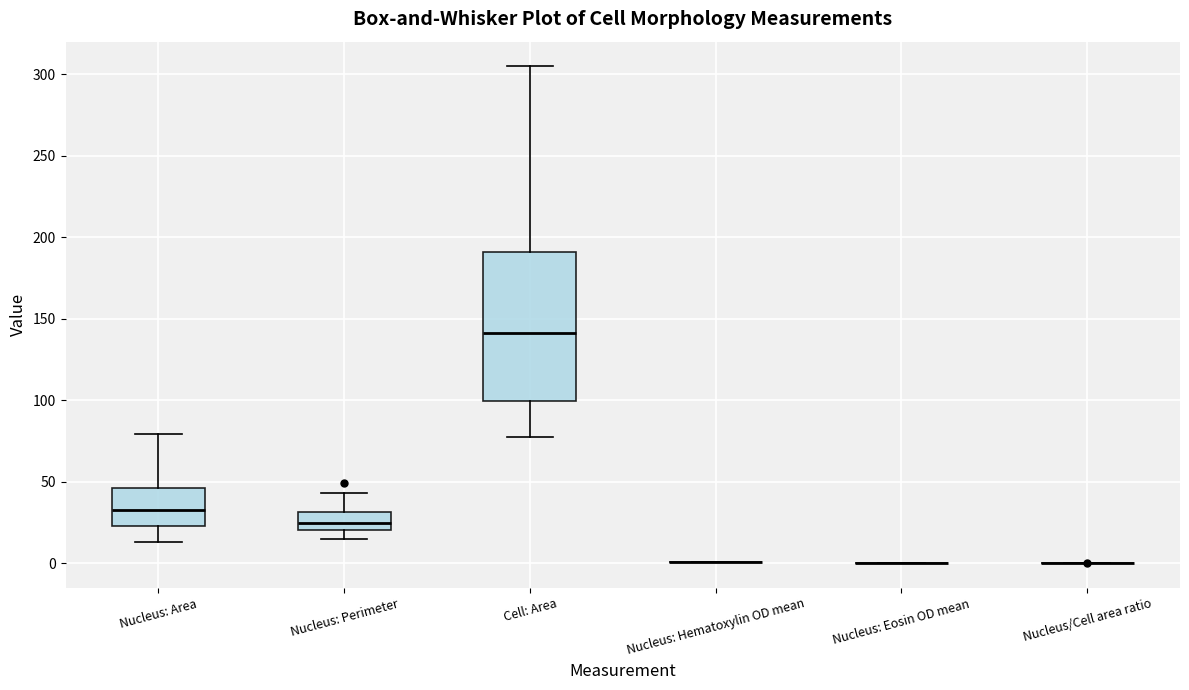

Reading left to right, transcribe this box plot: for each box, give where its median line is, the range the box spans, and where its two whiskers end, as read against the y-axis. The values are not printed on the chart, so give them approximately, as read against the axis.

Nucleus: Area: median 30, box 25 to 45, whiskers 15 to 80
Nucleus: Perimeter: median 25, box 20 to 30, whiskers 15 to 45
Cell: Area: median 140, box 100 to 190, whiskers 75 to 305
Nucleus: Hematoxylin OD mean: box collapsed to a line at 0, whiskers 0 to 0
Nucleus: Eosin OD mean: box collapsed to a line at 0, whiskers 0 to 0
Nucleus/Cell area ratio: box collapsed to a line at 0, whiskers 0 to 0